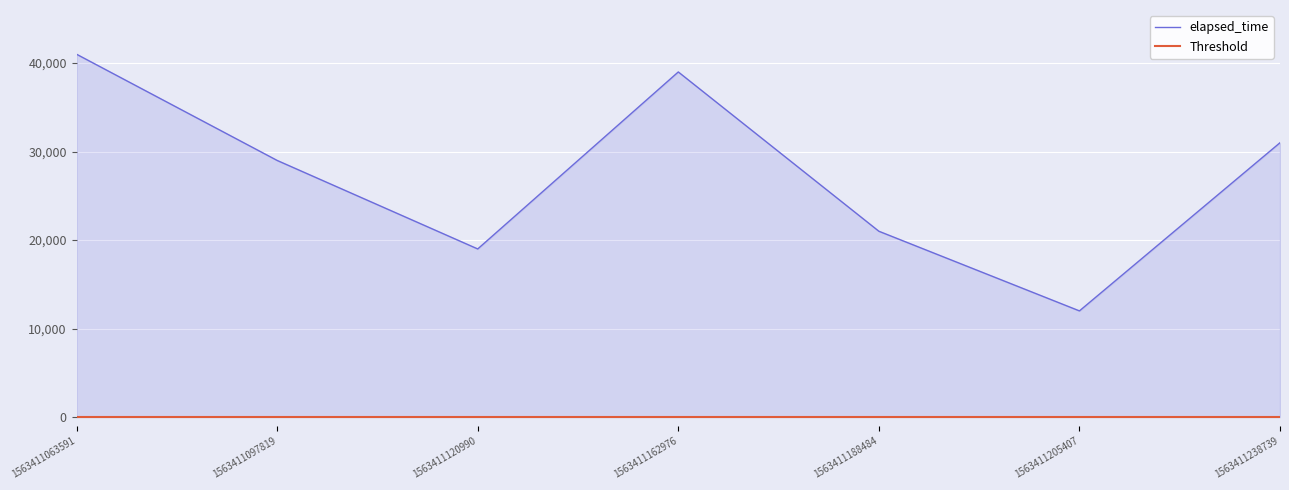

Rank the series by their maximum value, from highest to lowest.

elapsed_time, Threshold